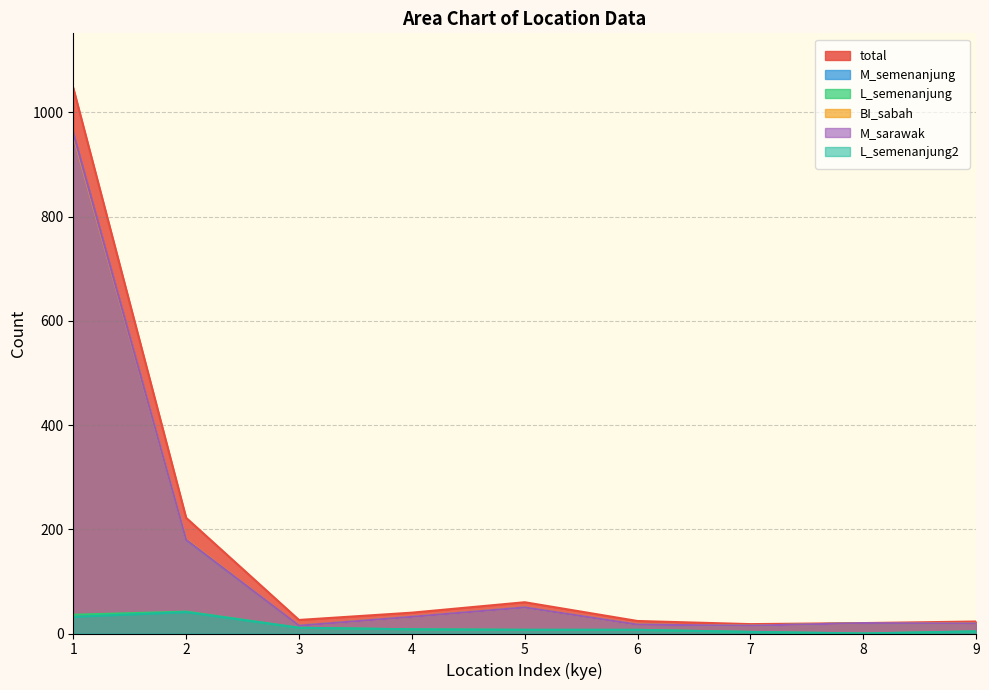

What are all the series names shown in the legend?

total, M_semenanjung, L_semenanjung, BI_sabah, M_sarawak, L_semenanjung2